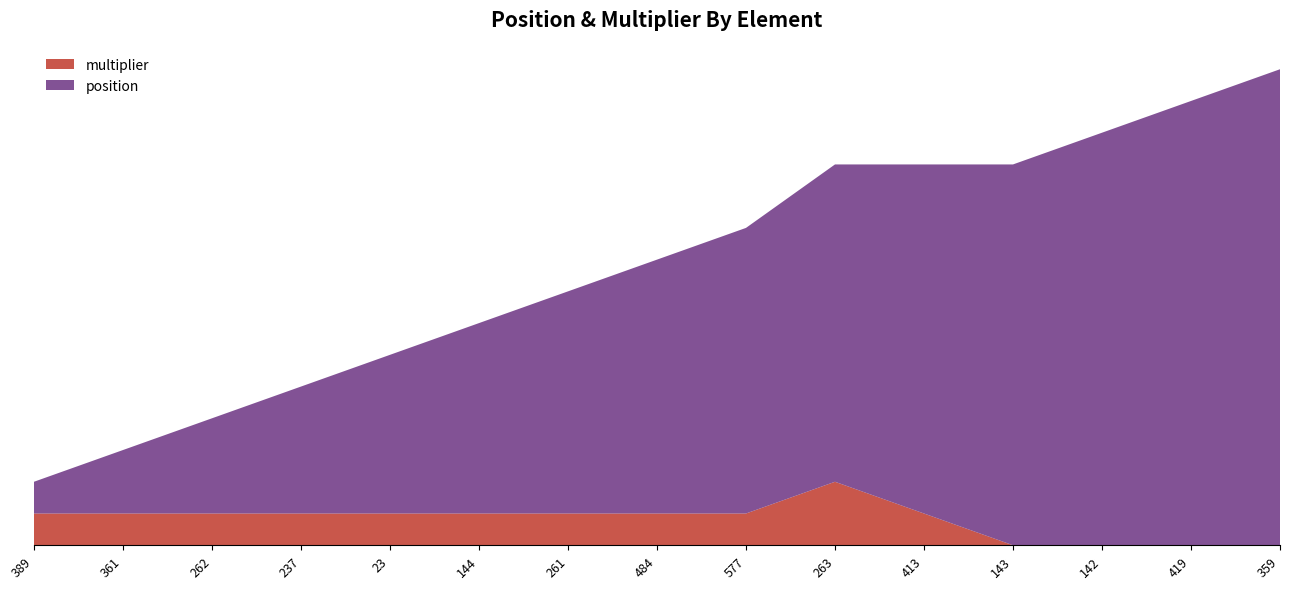

Reading left to right, extract all data points from this chart.

position: 389=1	361=2	262=3	237=4	23=5	144=6	261=7	484=8	577=9	263=10	413=11	143=12	142=13	419=14	359=15
multiplier: 389=1	361=1	262=1	237=1	23=1	144=1	261=1	484=1	577=1	263=2	413=1	143=0	142=0	419=0	359=0